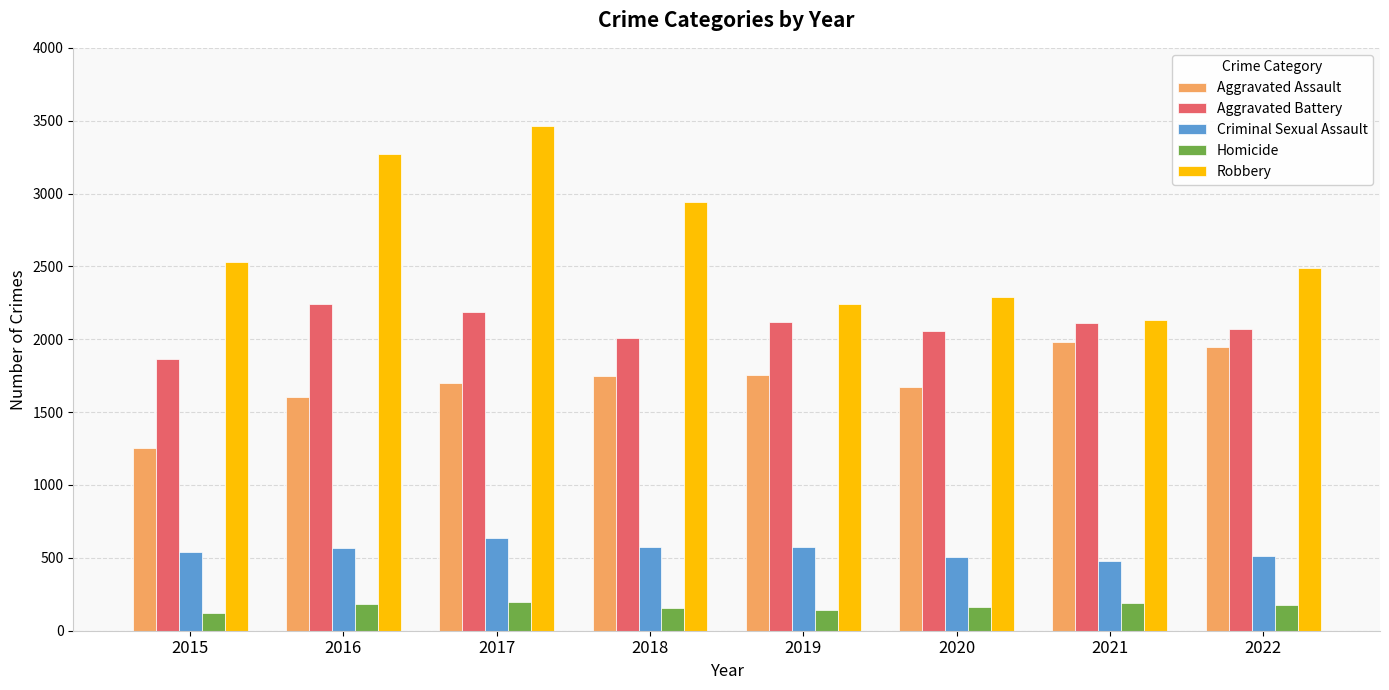

At how many categories does at least one series exceed 2348?

5